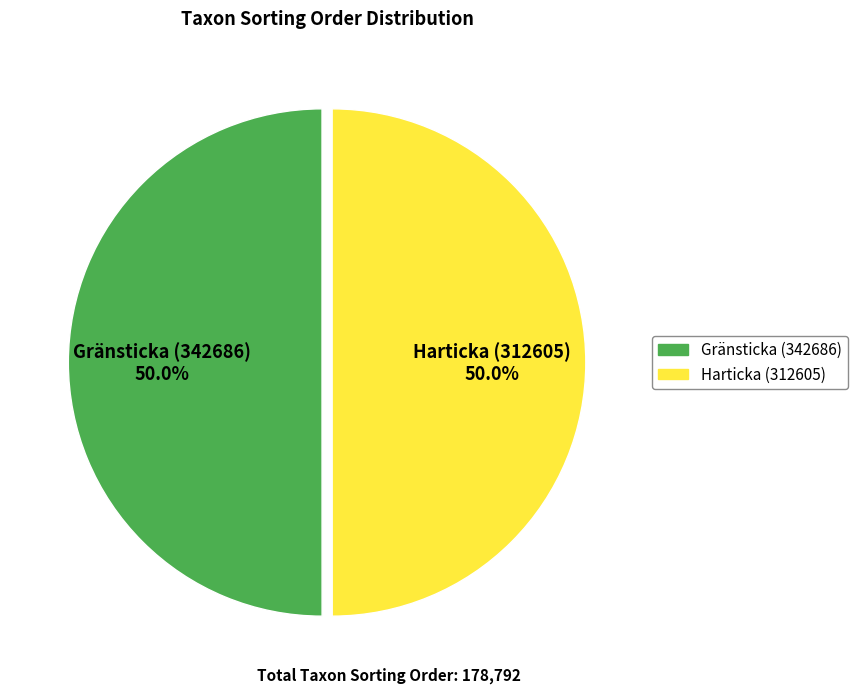

What is the total percentage of Harticka (312605) and Gränsticka (342686)?

100.0%